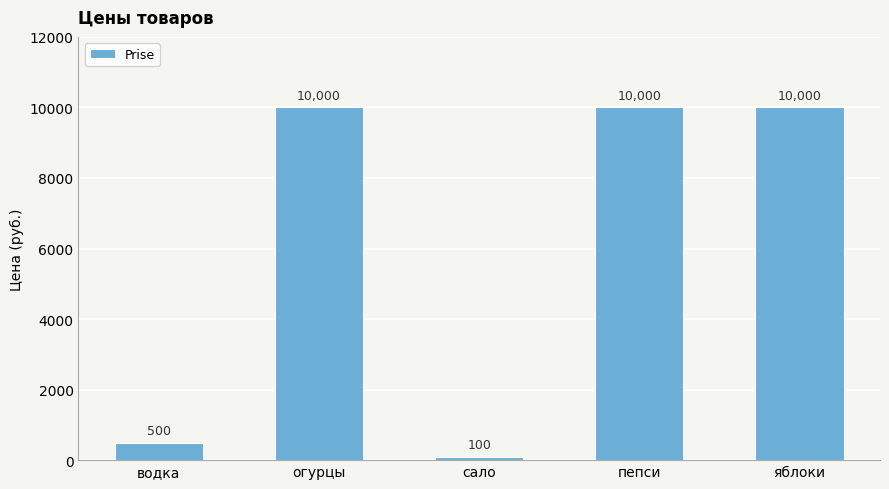

What is the label of the 2nd bar from the right?

пепси